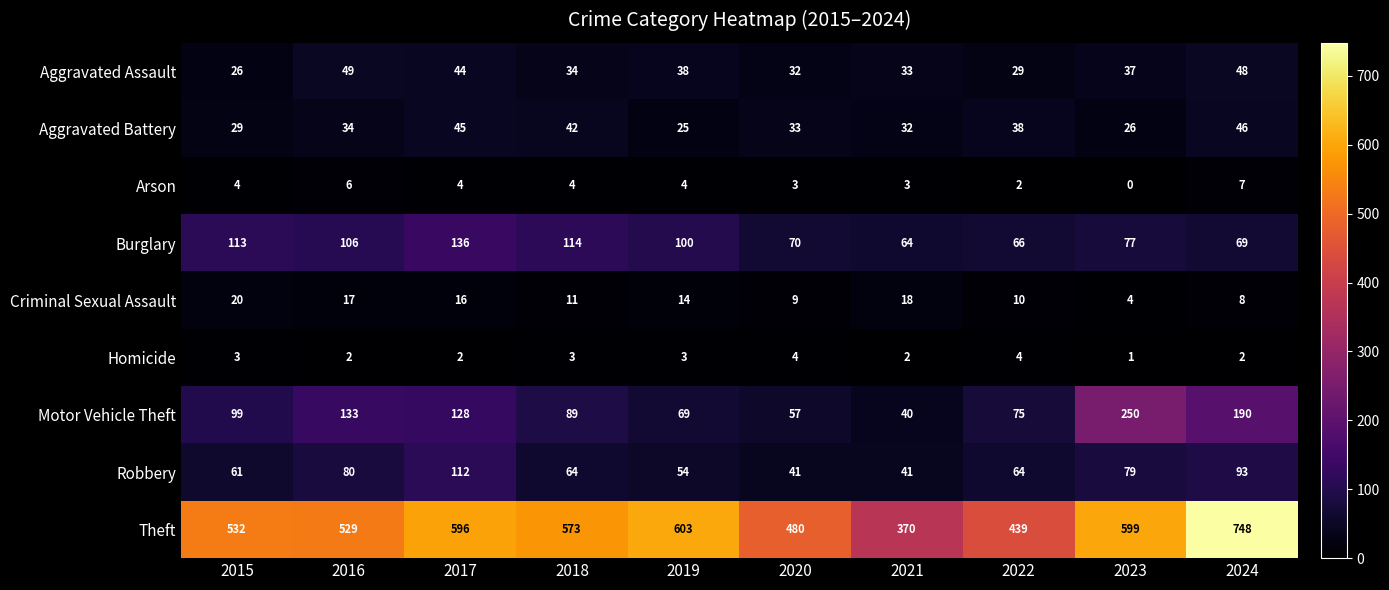

Which series has the widest spread of values?

Theft